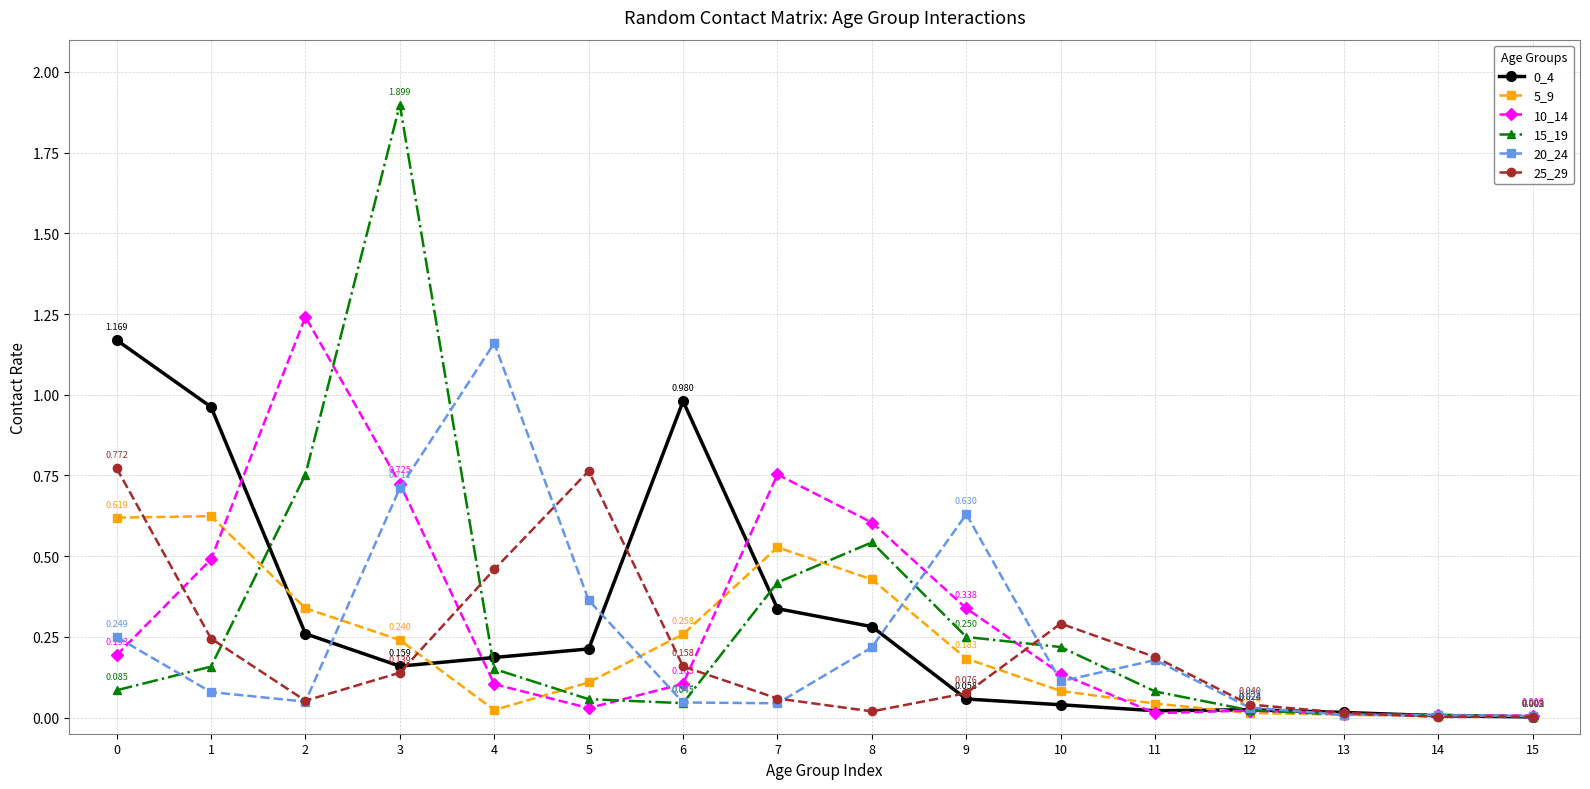

True or false: 5_9 and 25_29 intersect in this chart.

True